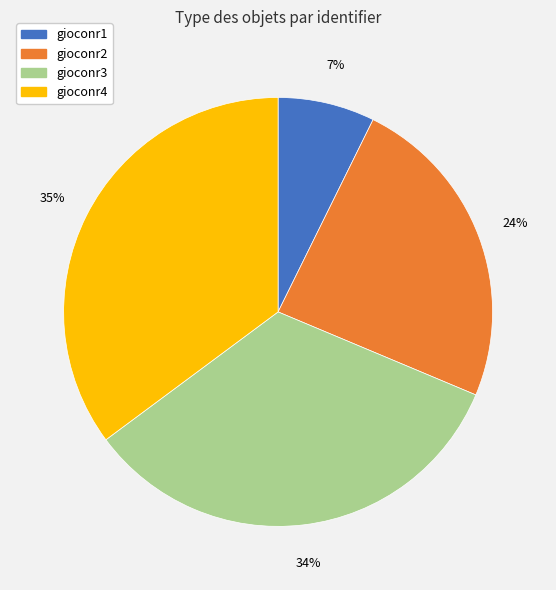

Count the number of slices in the pie.

4